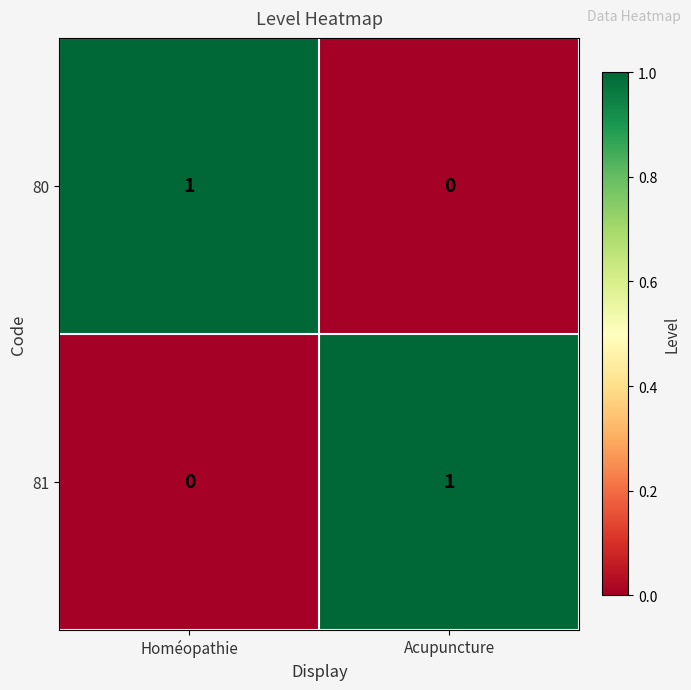

Count the number of data series in this chart.

2